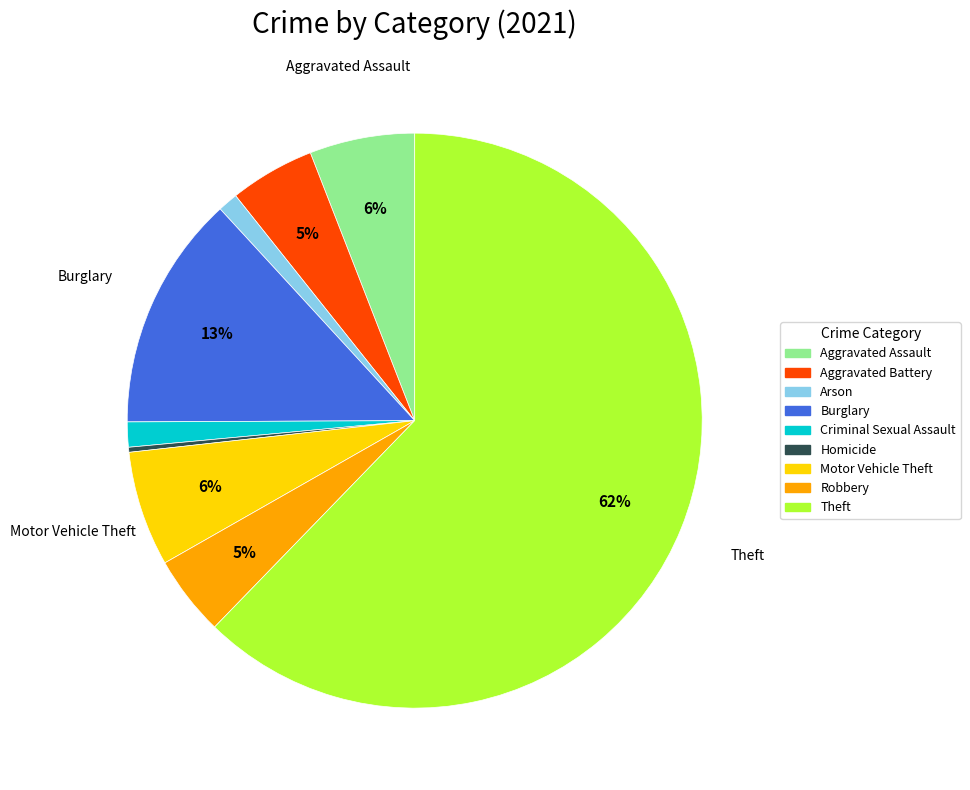

To the nearest percent, what is the average slice percentage?

11%